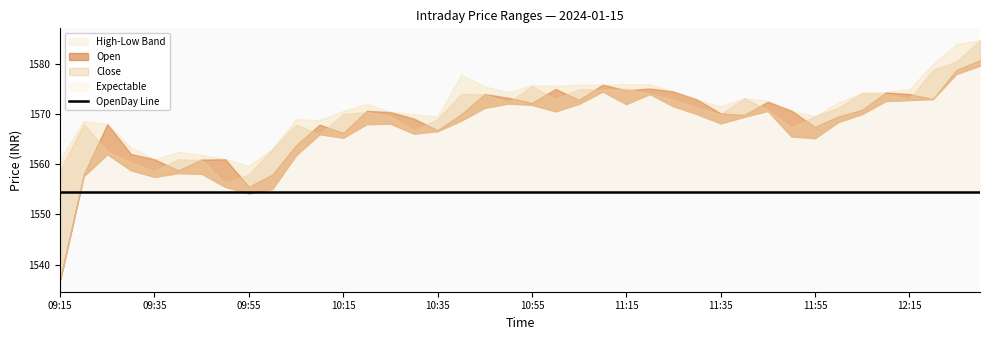

At which label does High first exceed 1572?

10:40